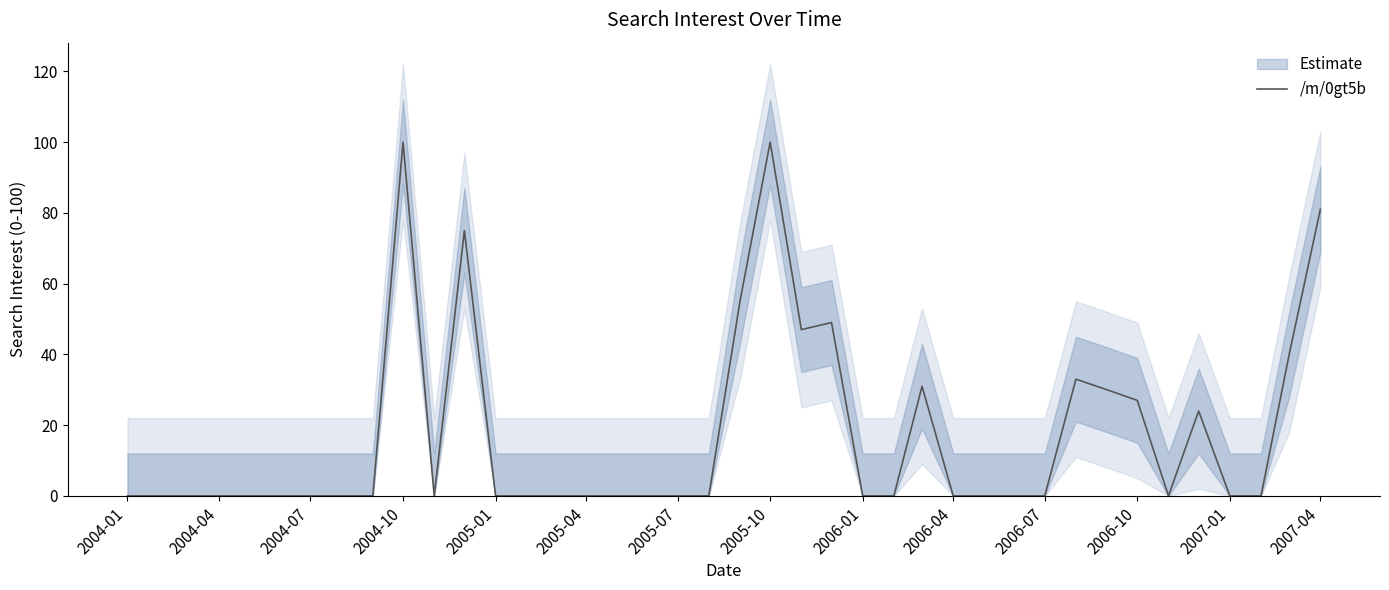

Count the number of categories in the chart.

40